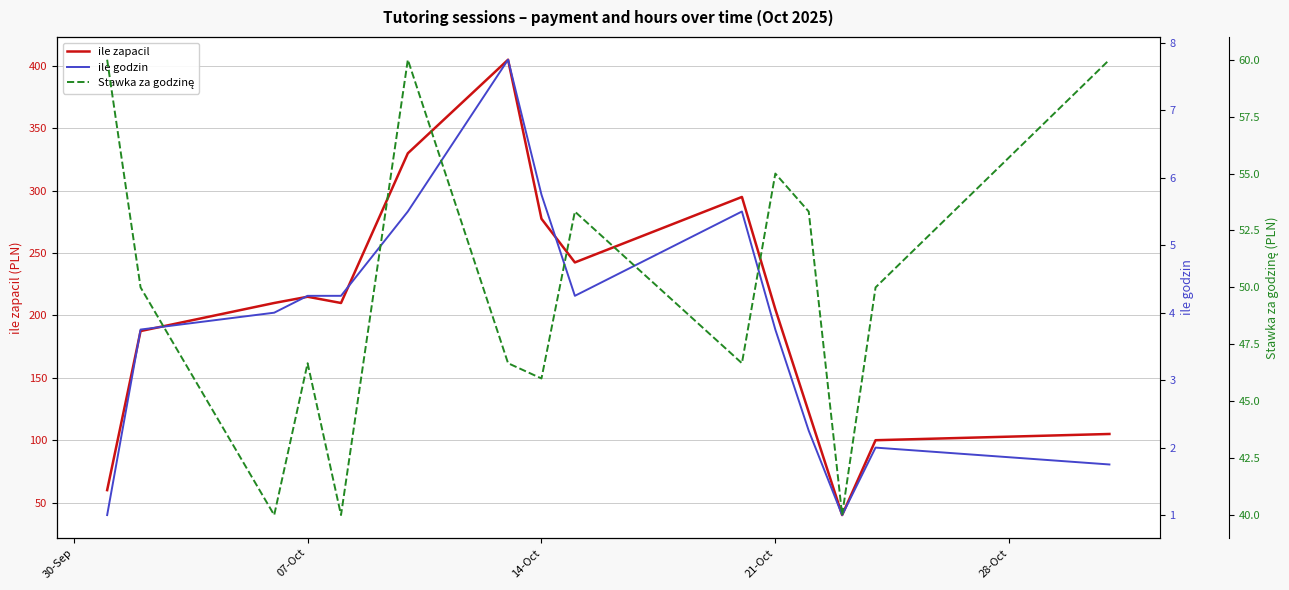

Count the number of data series in this chart.

3